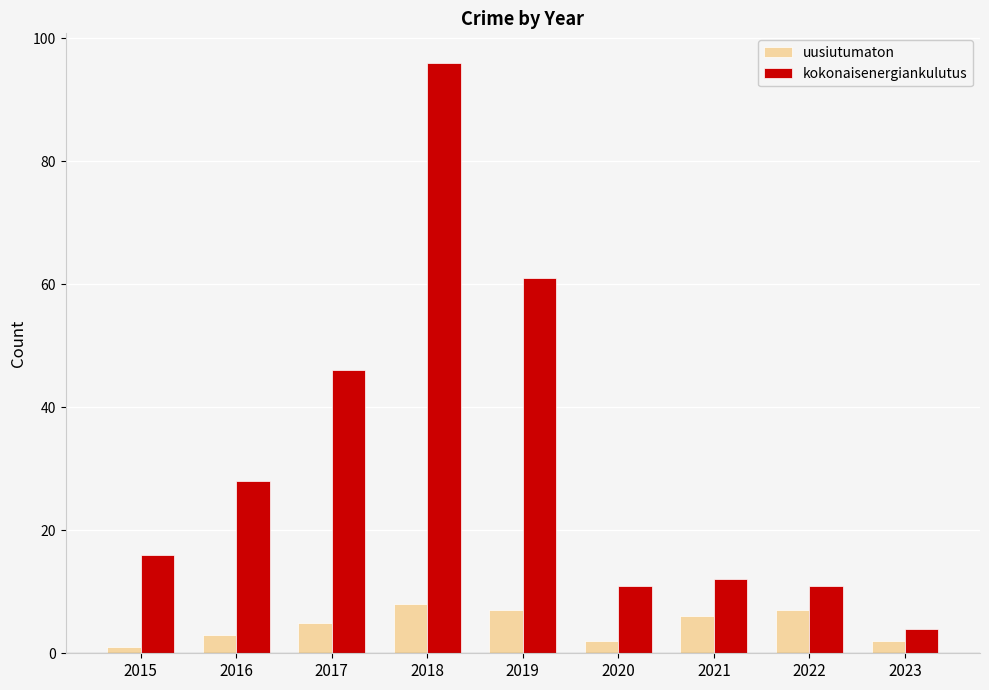

How many groups of bars are there?

9